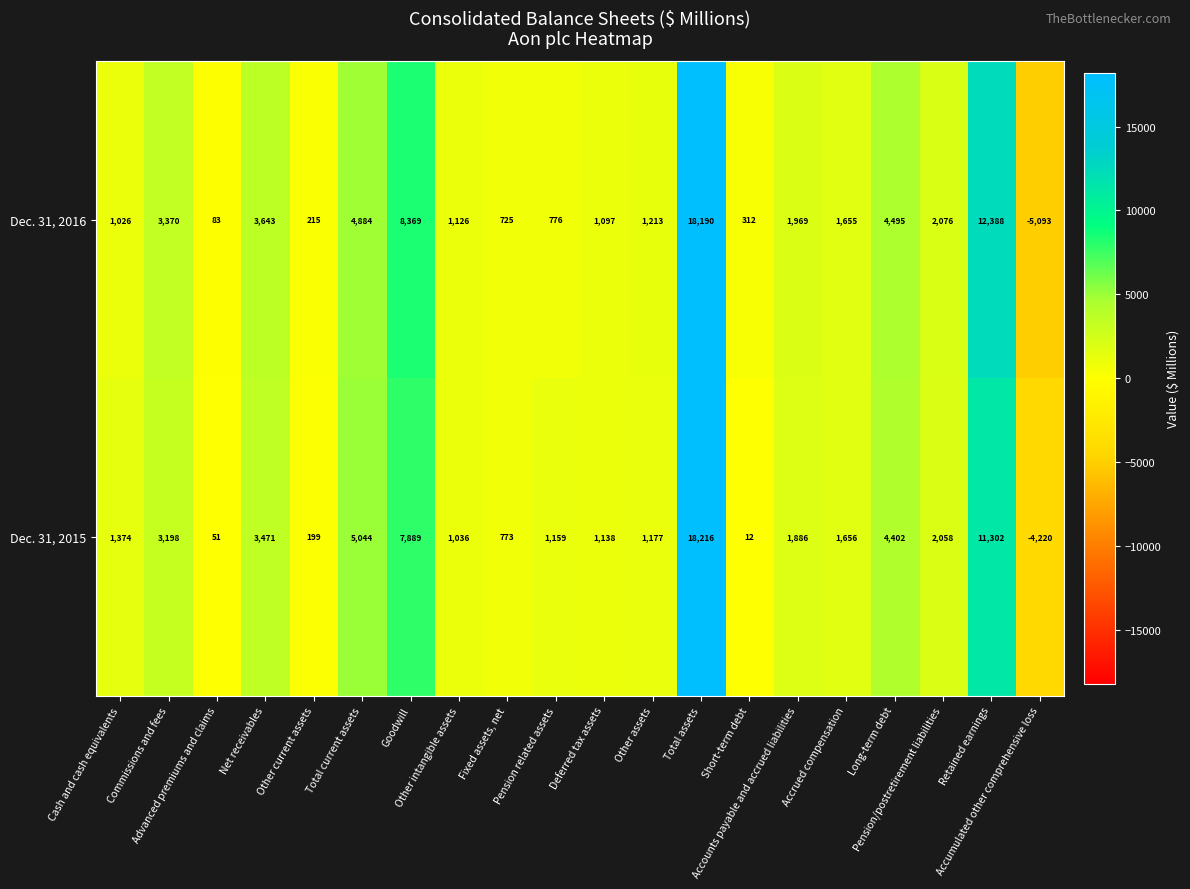

List the series in order of their peak value, highest first.

Dec. 31, 2015, Dec. 31, 2016